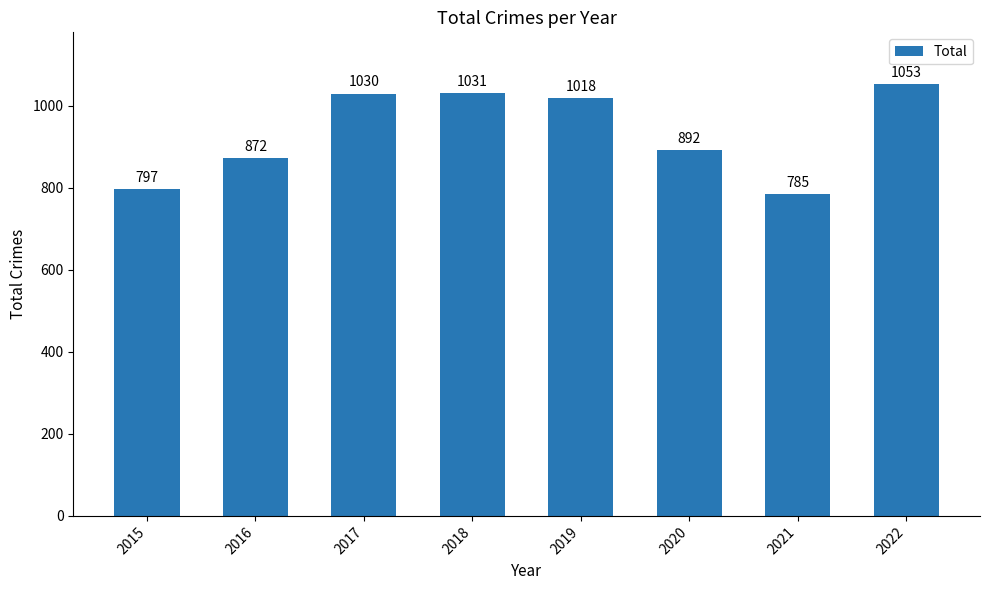

List the labels in order of value, largest first.

2022, 2018, 2017, 2019, 2020, 2016, 2015, 2021